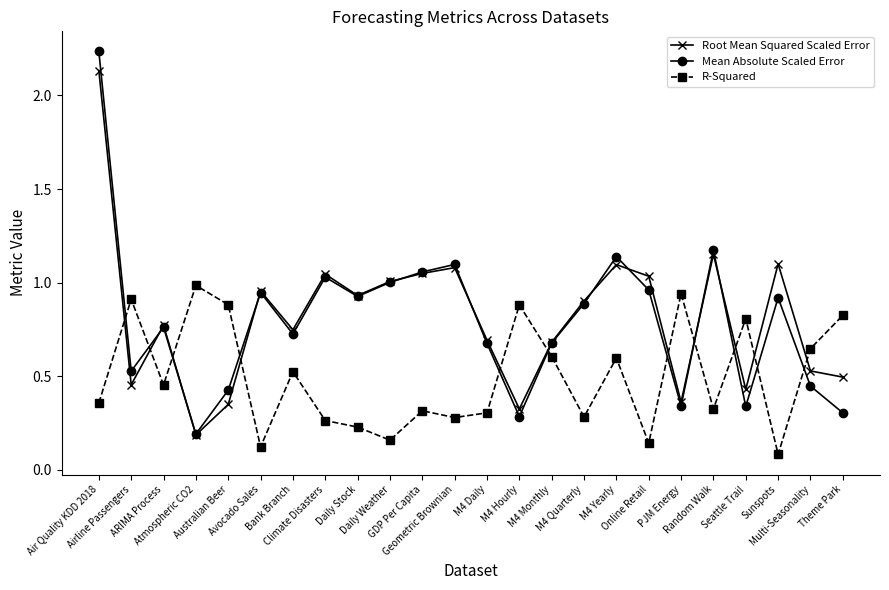

How many lines are shown in the chart?

3